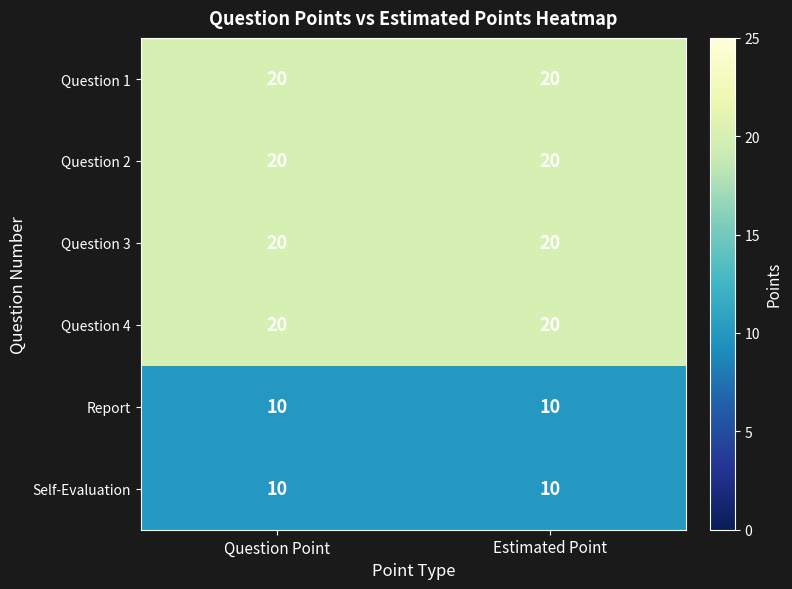

What is the approximate value of Report at Question Point?

10